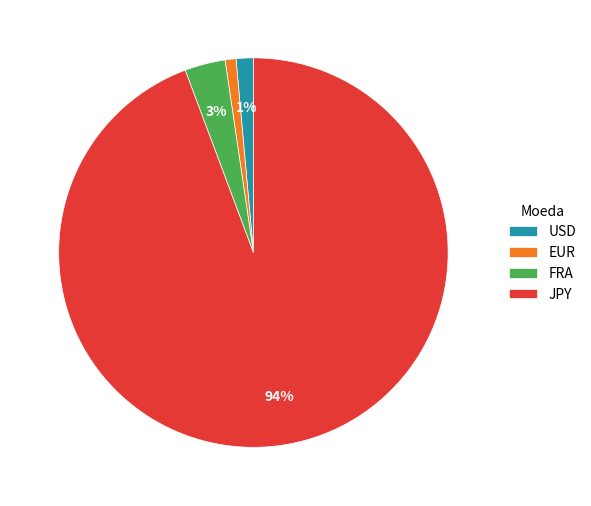

Does any single category account for the majority?

Yes